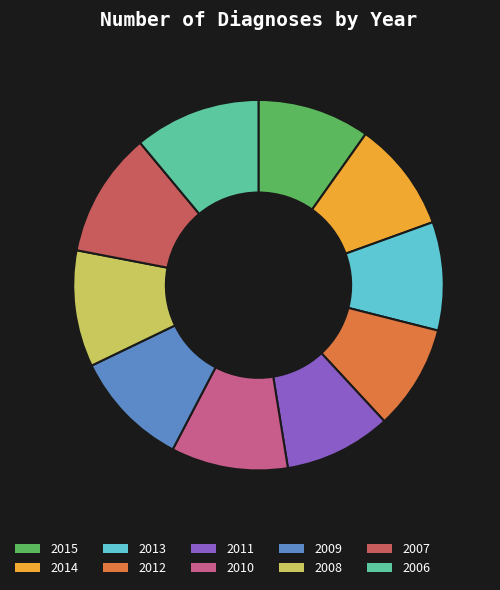

Count the number of slices in the pie.

10